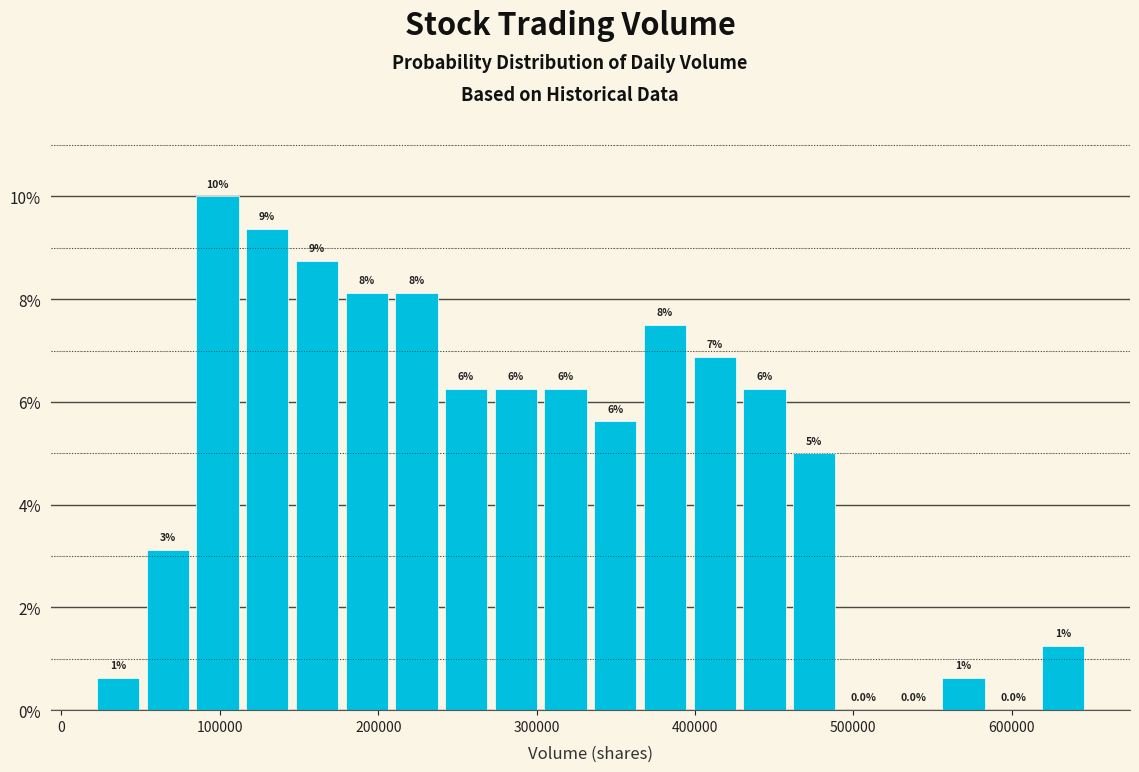

Around what value on the x-axis is the tallest bar? Give the approximate position of its centre, as read against the axis.

100000